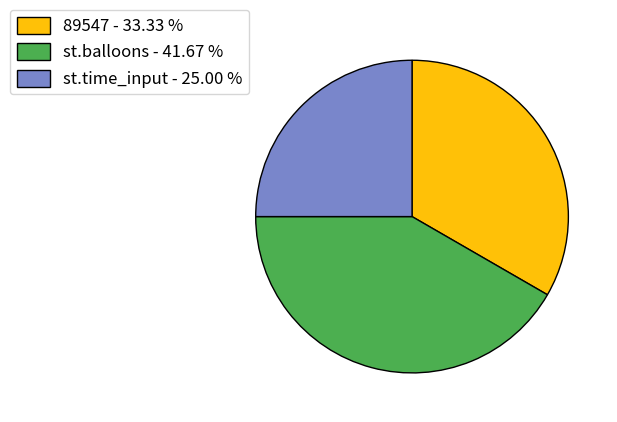

Approximately how many times larger is the value at 89547 - 33.33 % compared to st.time_input - 25.00 %?

1.3